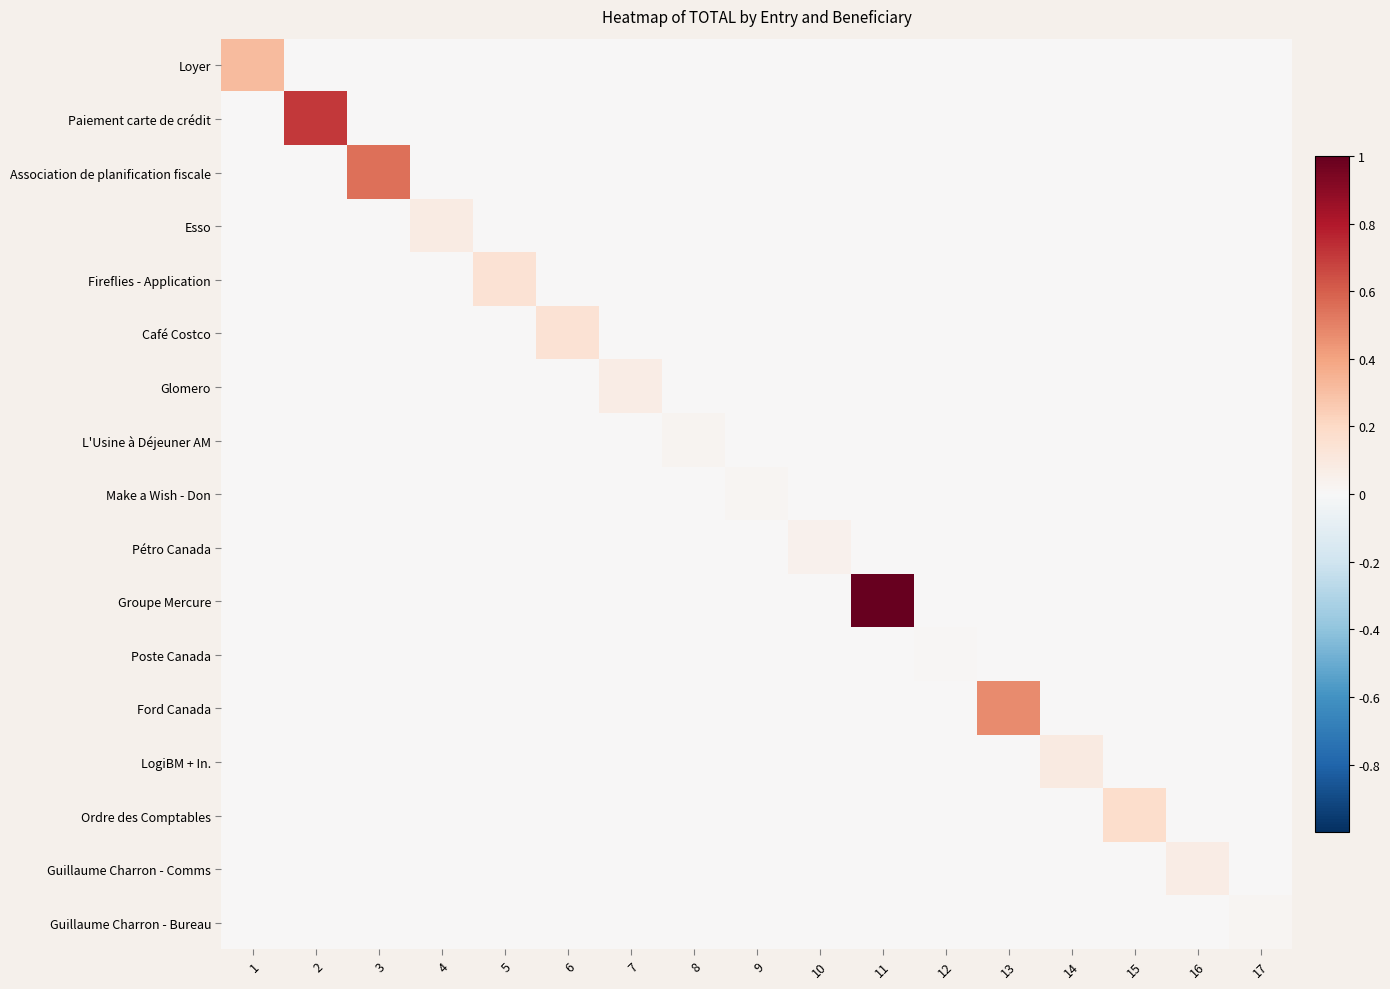

Which category has the highest value across all series?

11